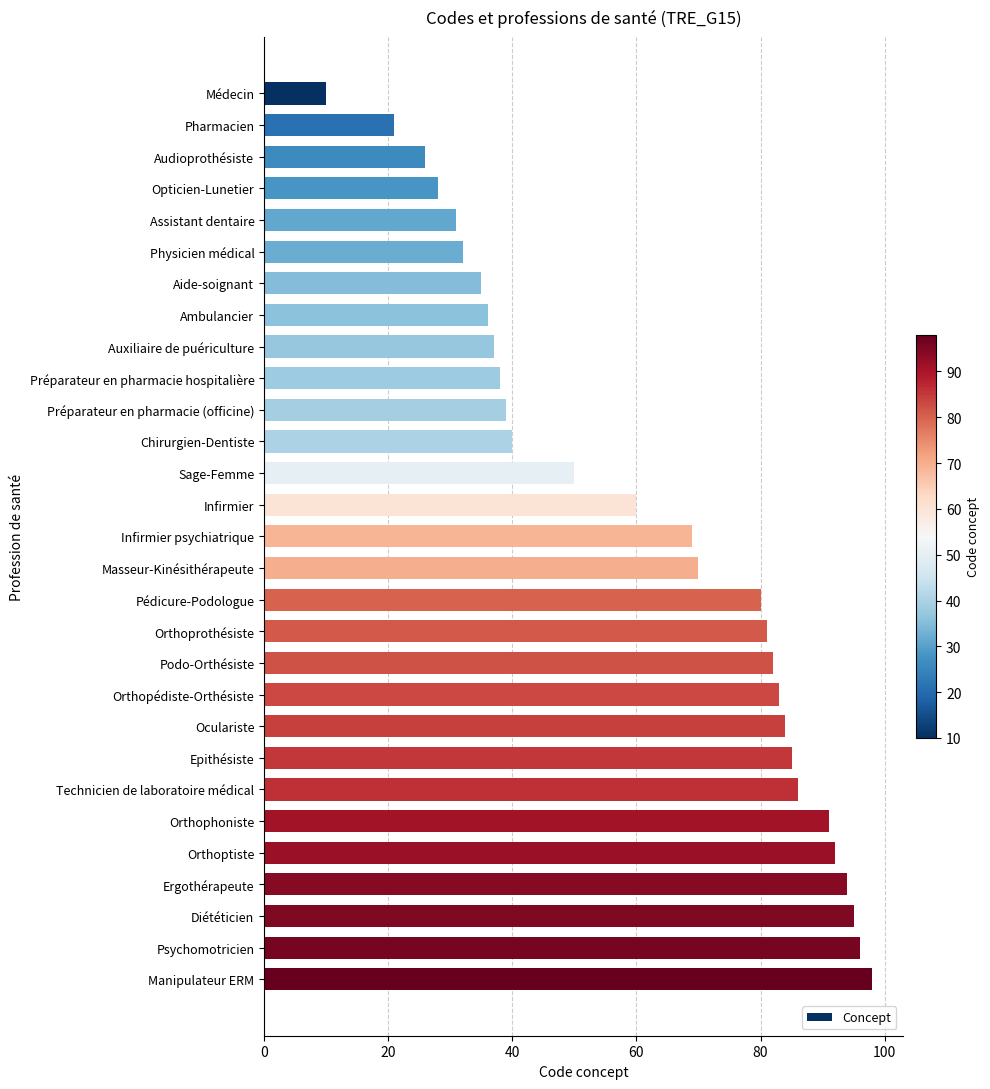

What is the label of the 19th bar from the top?

Podo-Orthésiste